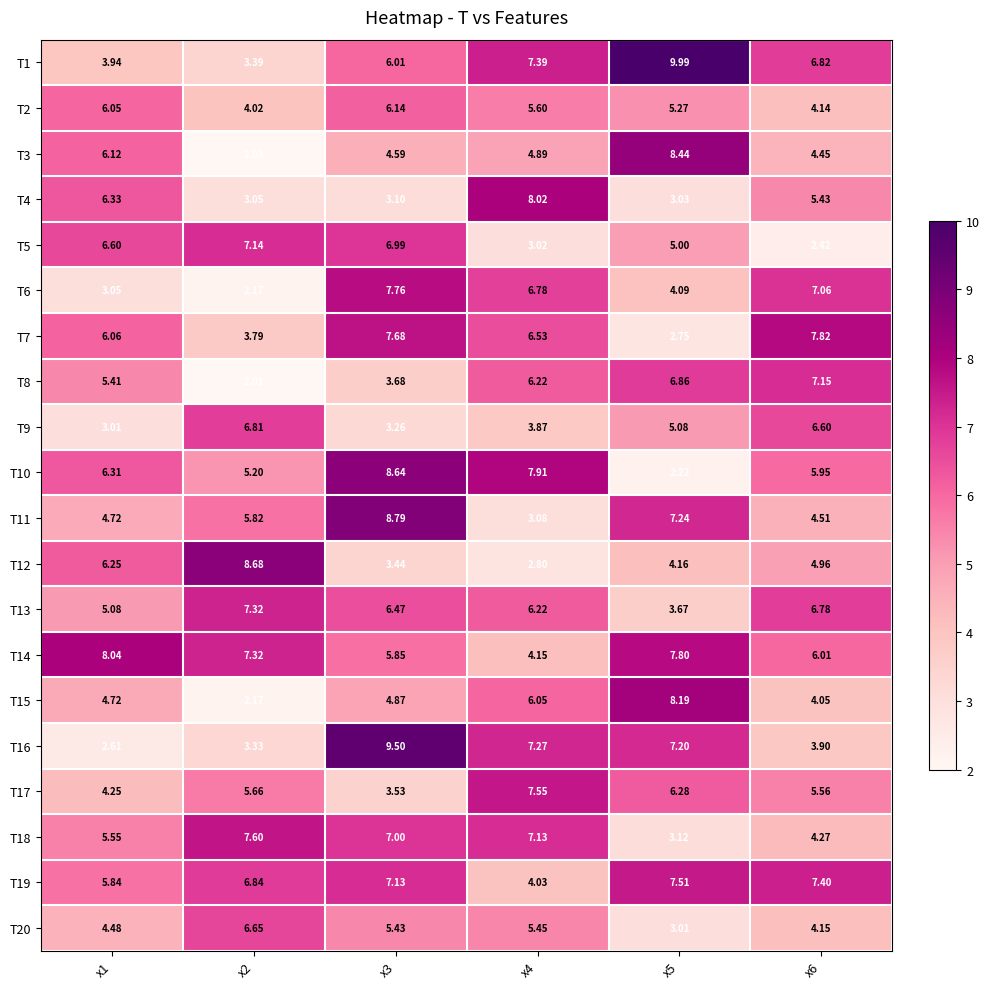

Reading right to left, what are all the values shown in this chart?

T1: x6=6.8	x5=10.0	x4=7.4	x3=6.0	x2=3.4	x1=3.9
T2: x6=4.1	x5=5.3	x4=5.6	x3=6.1	x2=4.0	x1=6.0
T3: x6=4.5	x5=8.4	x4=4.9	x3=4.6	x2=2.0	x1=6.1
T4: x6=5.4	x5=3.0	x4=8.0	x3=3.1	x2=3.0	x1=6.3
T5: x6=2.4	x5=5.0	x4=3.0	x3=7.0	x2=7.1	x1=6.6
T6: x6=7.1	x5=4.1	x4=6.8	x3=7.8	x2=2.2	x1=3.0
T7: x6=7.8	x5=2.8	x4=6.5	x3=7.7	x2=3.8	x1=6.1
T8: x6=7.2	x5=6.9	x4=6.2	x3=3.7	x2=2.0	x1=5.4
T9: x6=6.6	x5=5.1	x4=3.9	x3=3.3	x2=6.8	x1=3.0
T10: x6=6.0	x5=2.2	x4=7.9	x3=8.6	x2=5.2	x1=6.3
T11: x6=4.5	x5=7.2	x4=3.1	x3=8.8	x2=5.8	x1=4.7
T12: x6=5.0	x5=4.2	x4=2.8	x3=3.4	x2=8.7	x1=6.2
T13: x6=6.8	x5=3.7	x4=6.2	x3=6.5	x2=7.3	x1=5.1
T14: x6=6.0	x5=7.8	x4=4.2	x3=5.8	x2=7.3	x1=8.0
T15: x6=4.0	x5=8.2	x4=6.0	x3=4.9	x2=2.2	x1=4.7
T16: x6=3.9	x5=7.2	x4=7.3	x3=9.5	x2=3.3	x1=2.6
T17: x6=5.6	x5=6.3	x4=7.5	x3=3.5	x2=5.7	x1=4.2
T18: x6=4.3	x5=3.1	x4=7.1	x3=7.0	x2=7.6	x1=5.5
T19: x6=7.4	x5=7.5	x4=4.0	x3=7.1	x2=6.8	x1=5.8
T20: x6=4.2	x5=3.0	x4=5.5	x3=5.4	x2=6.7	x1=4.5